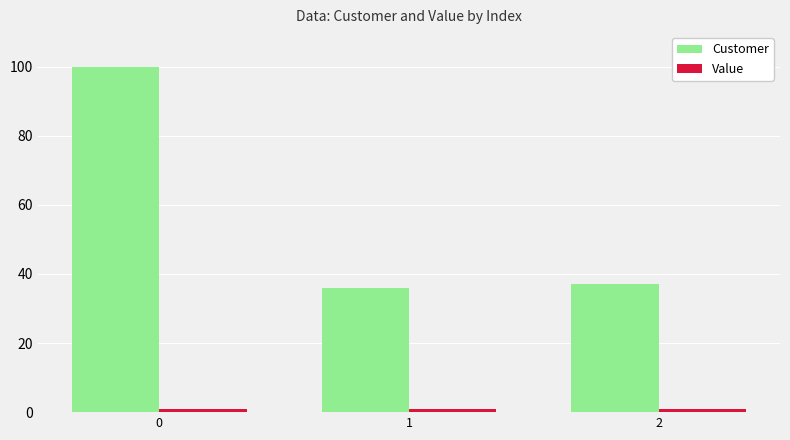

What is the difference between the Customer values at 0 and 2?

63